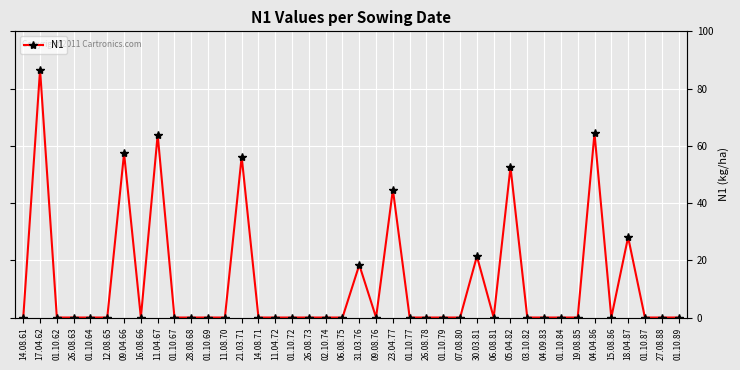

How many interior local valleys (lower than both neighbors) does the data have?

4